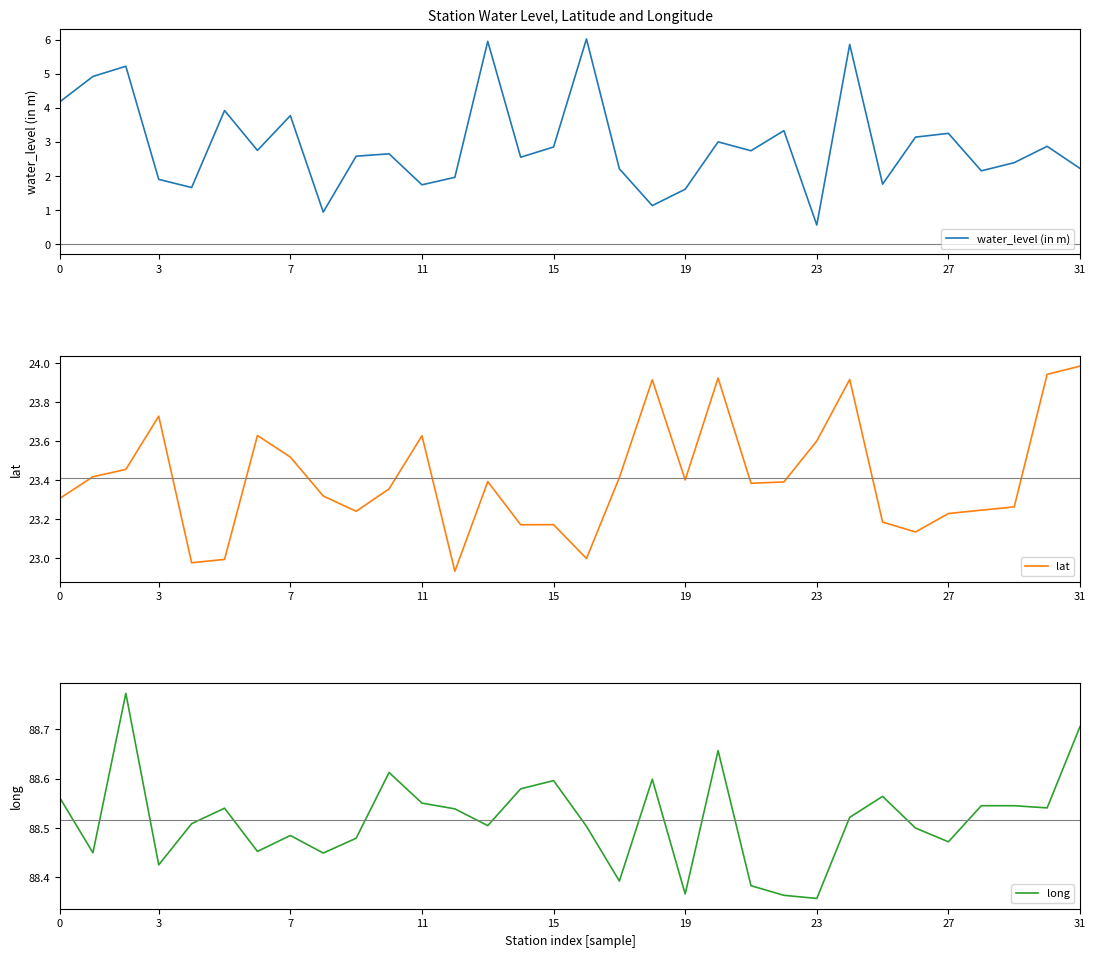

True or false: long and lat cross at least once.

False